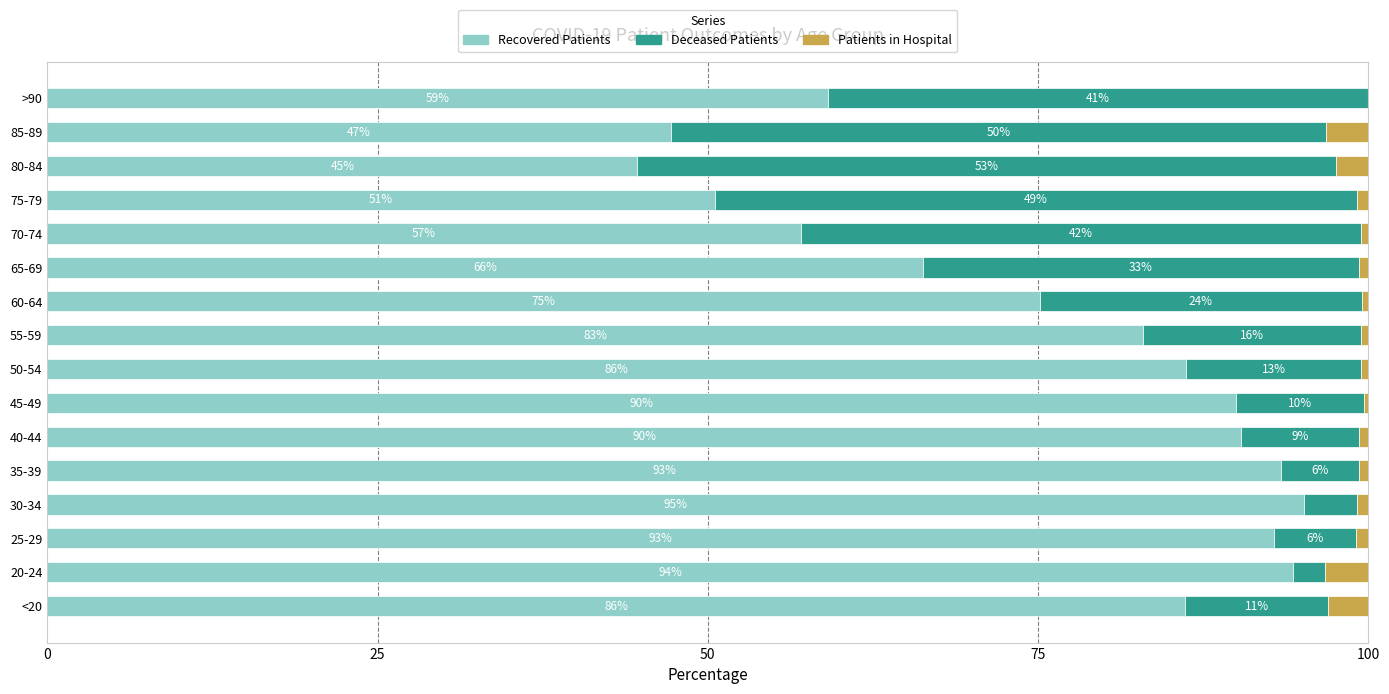

What is the approximate value of Recovered Patients at 85-89?

47.2